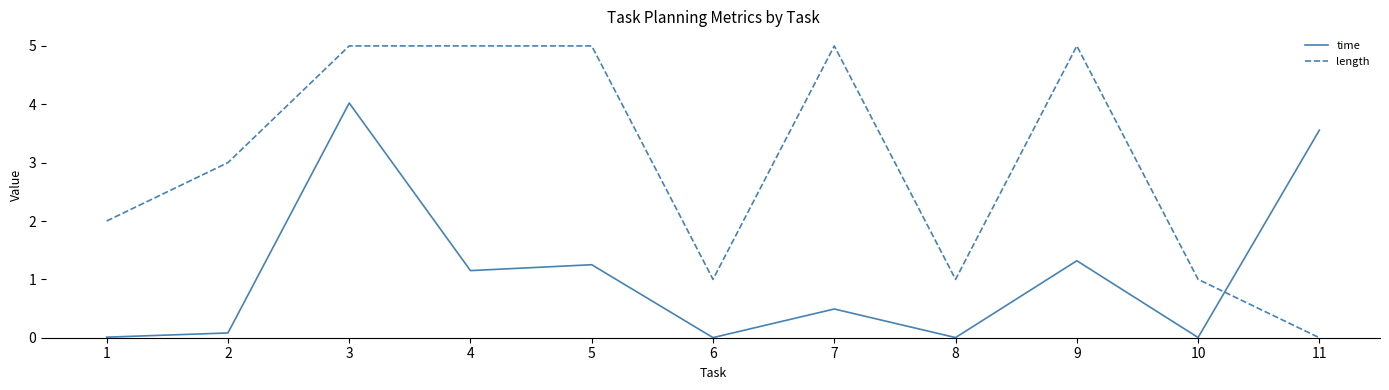

What is the maximum value for time?

4.0